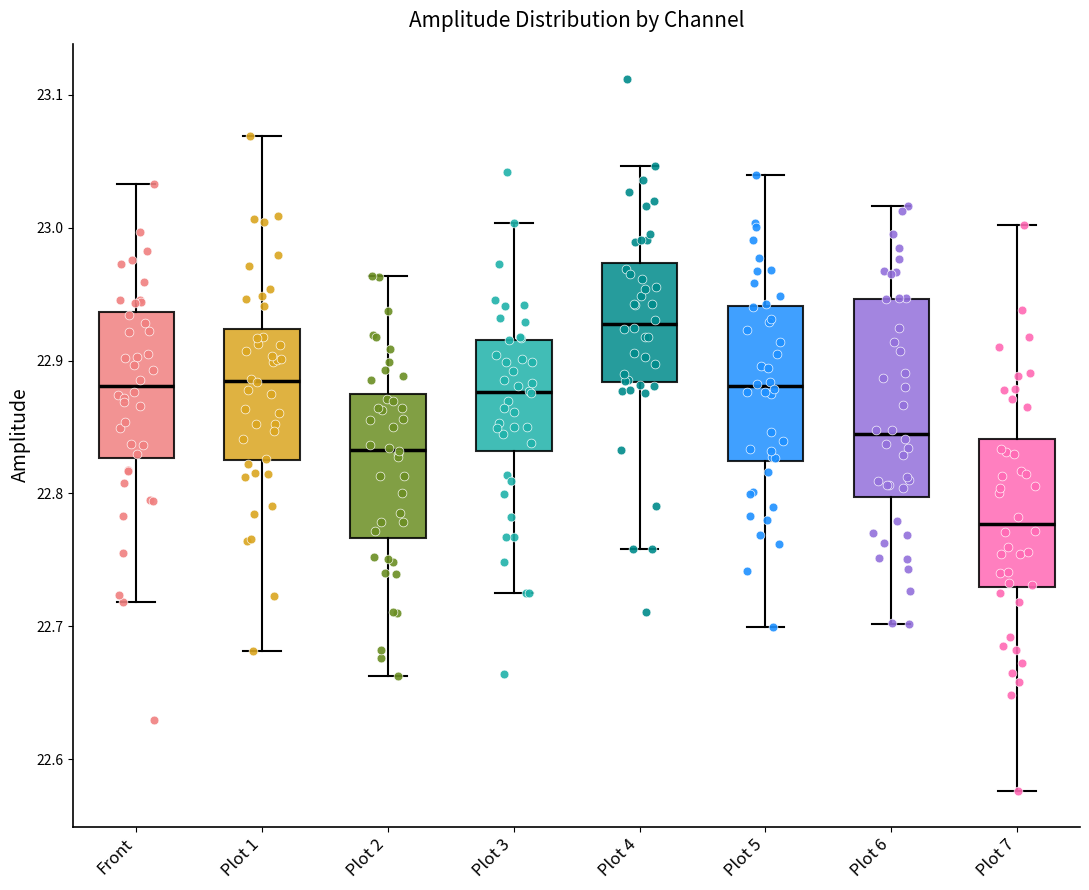

Which box has the lowest median line?

Plot 7